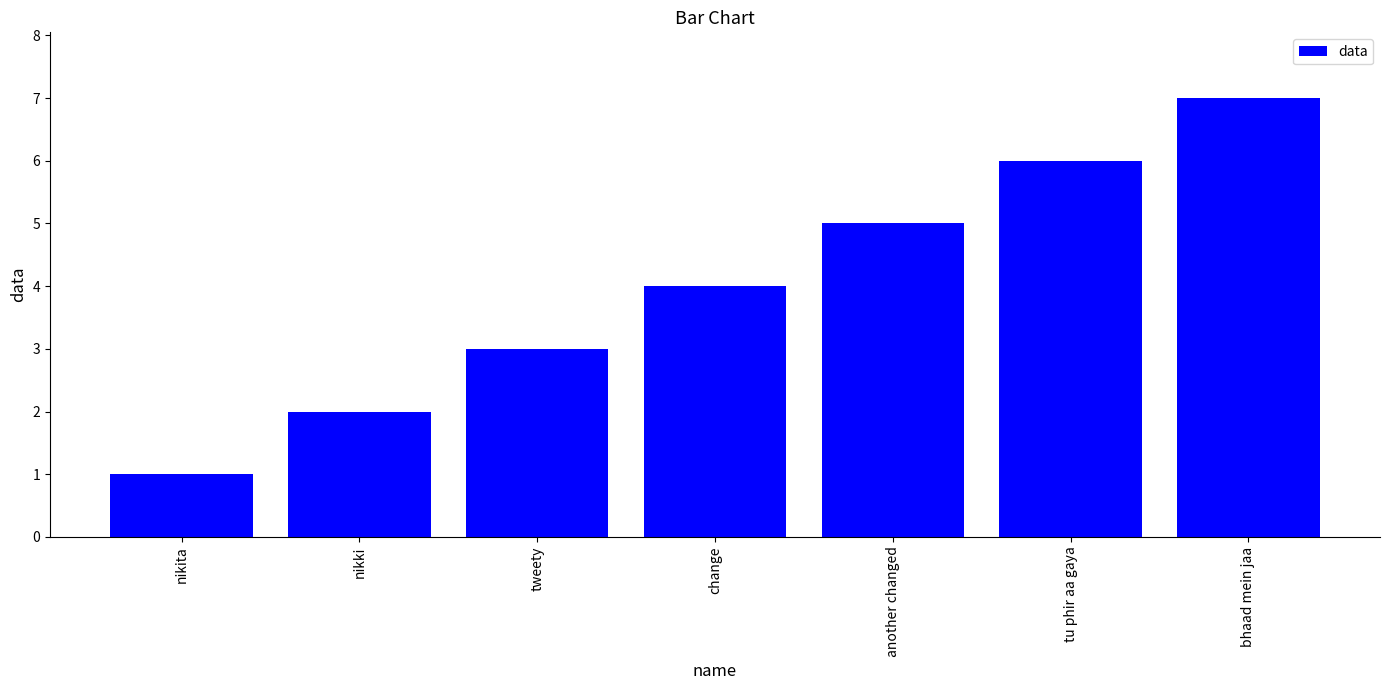

What is the approximate value at bhaad mein jaa?

7